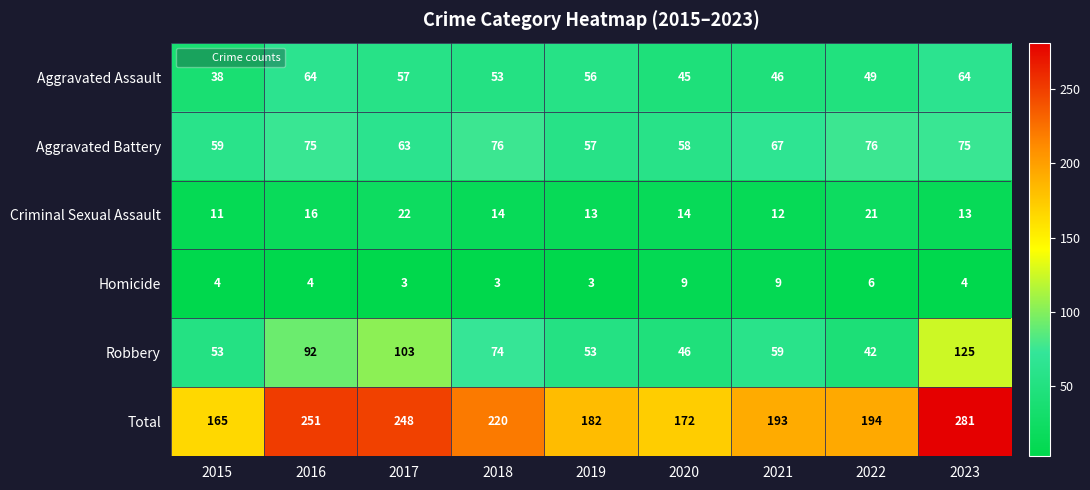

Between 2017 and 2020, which series saw the biggest shift?

Total